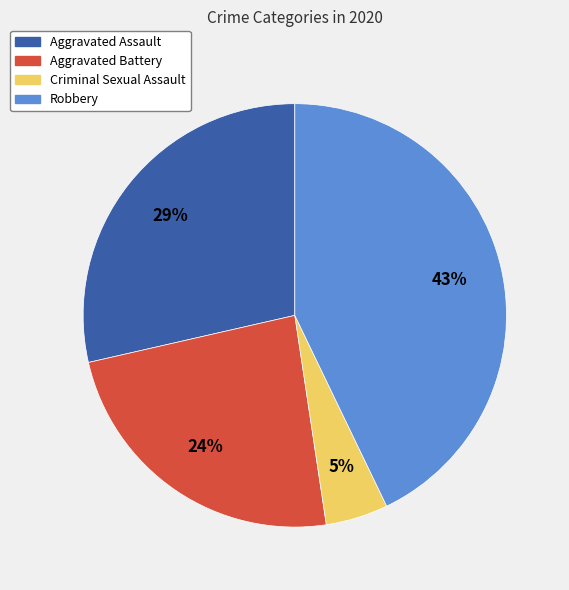

The Aggravated Assault slice represents 29% of the pie. True or false?

True